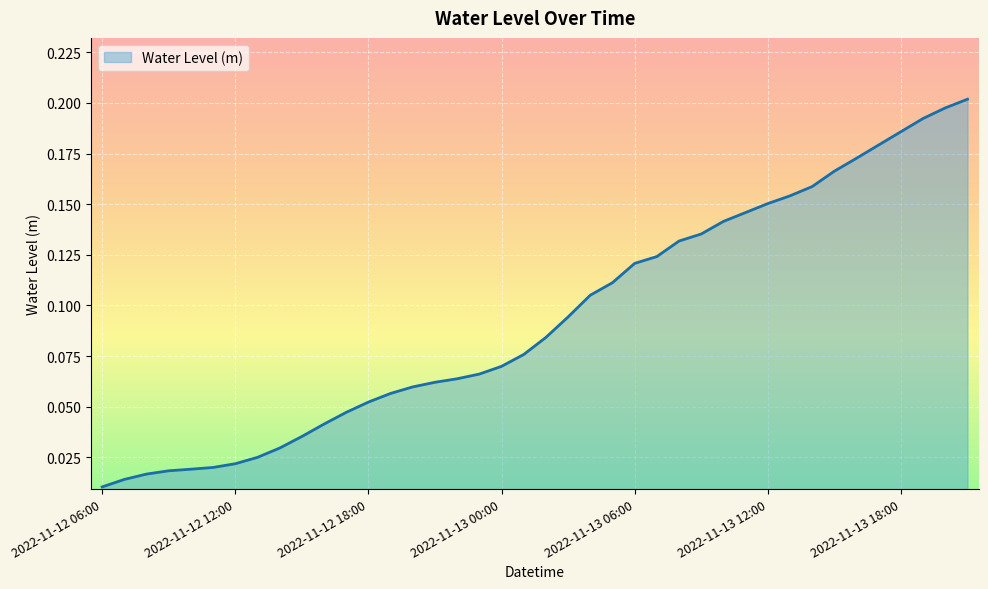

What is the average value?

0.1